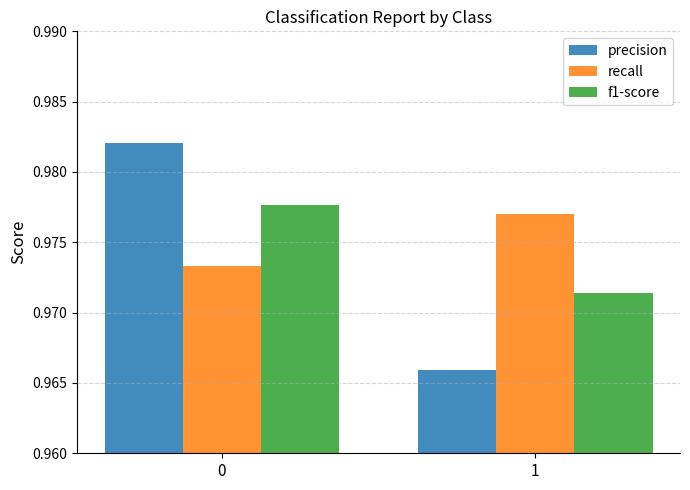

What is the sum of the precision values at 0 and 1?

1.9